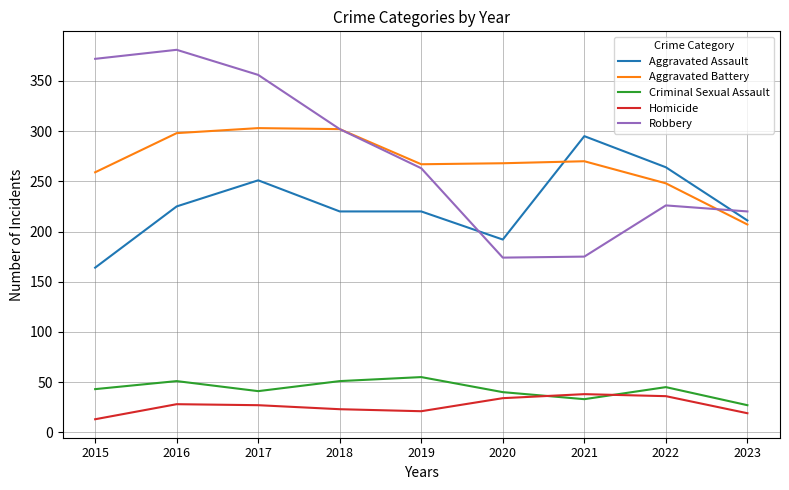

List the series in order of their peak value, lowest first.

Homicide, Criminal Sexual Assault, Aggravated Assault, Aggravated Battery, Robbery